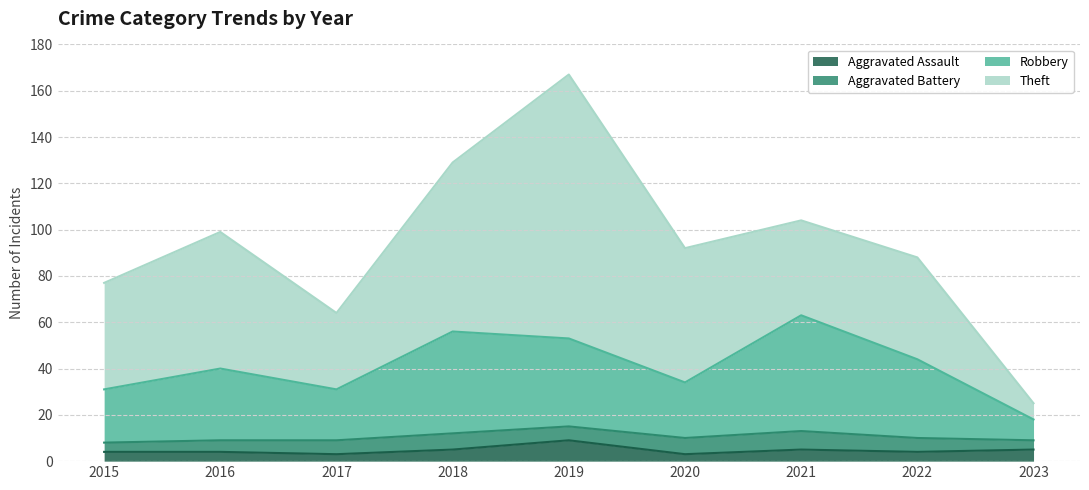

What is the value of the Aggravated Assault point at the 6th from the left?

3